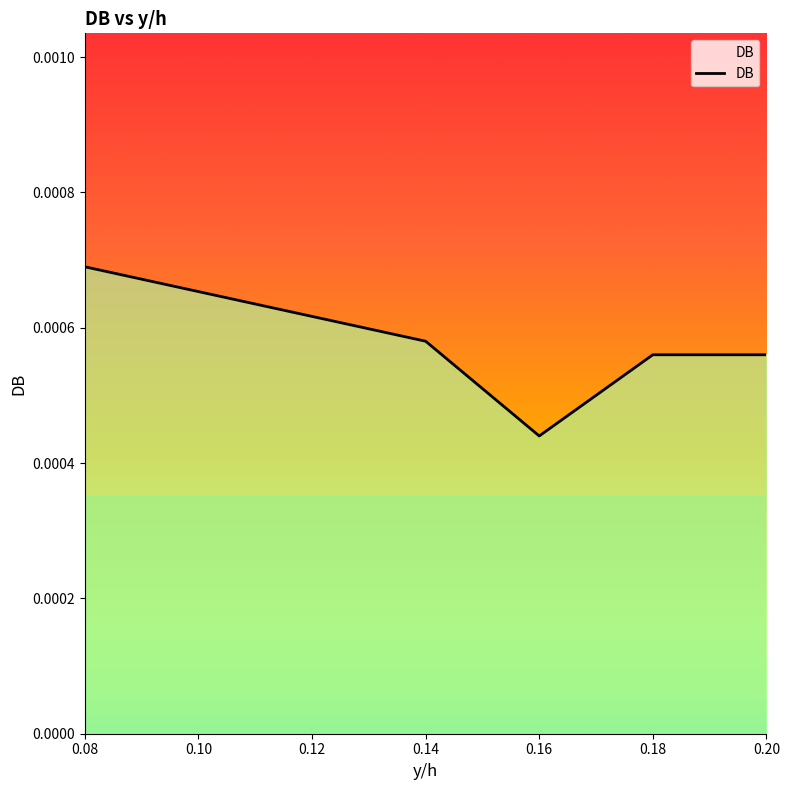

Which category has the lowest value across all series?

0.16